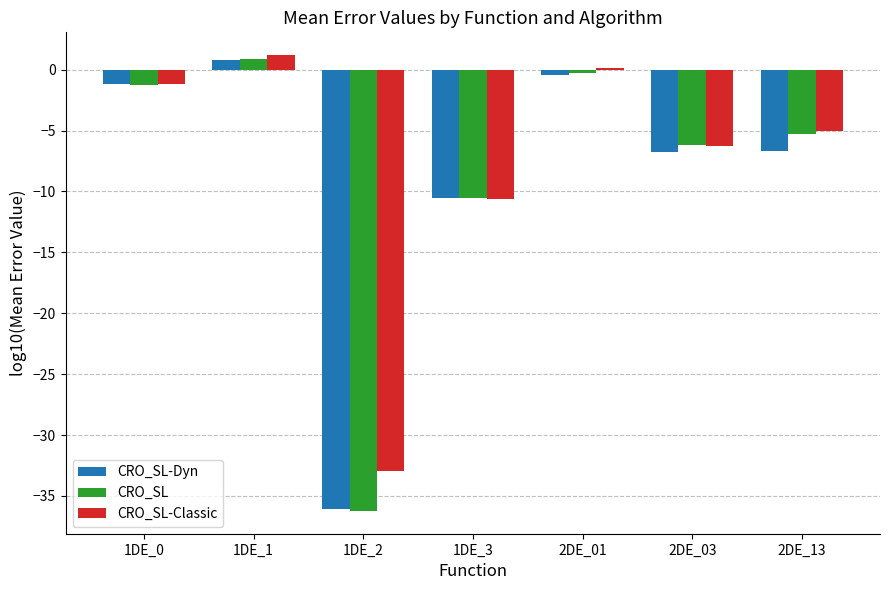

How many categories are shown in the chart?

7